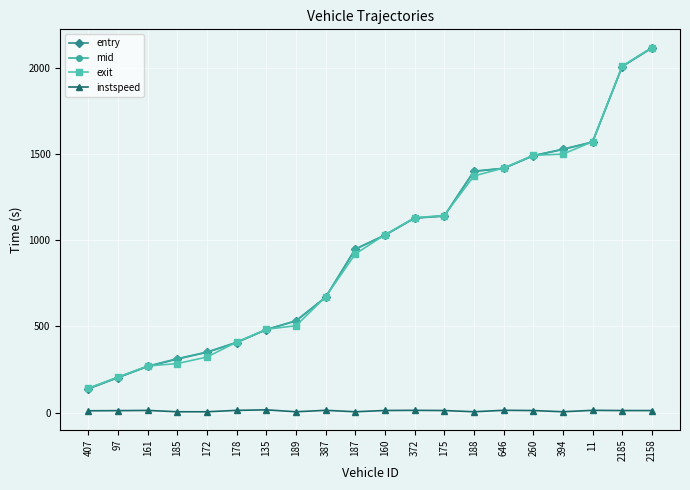

What is the sum of all entry values?

19126.7